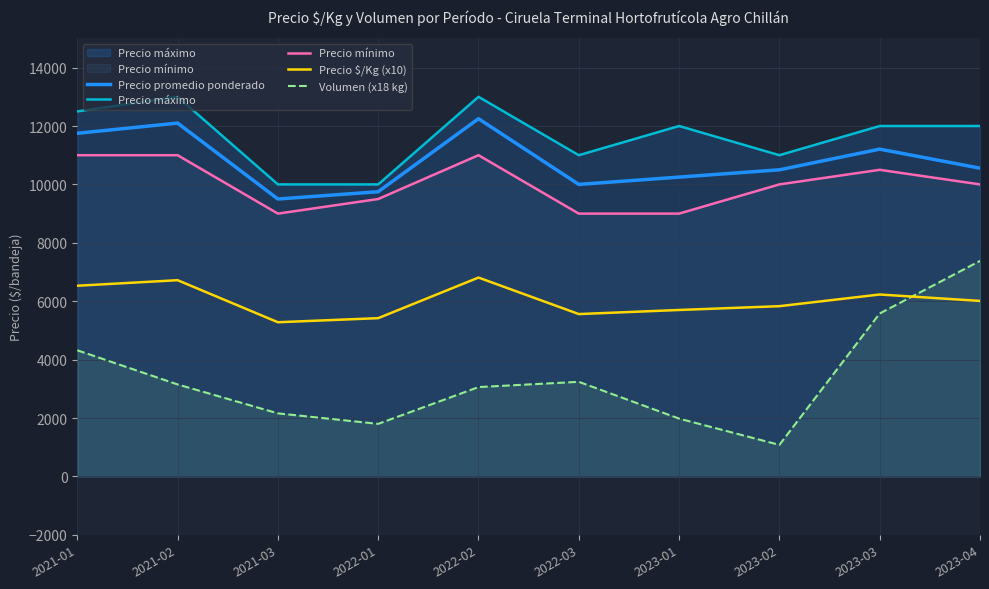

The value of Volumen (x18 kg) at 2021-03 is 633. True or false?

False